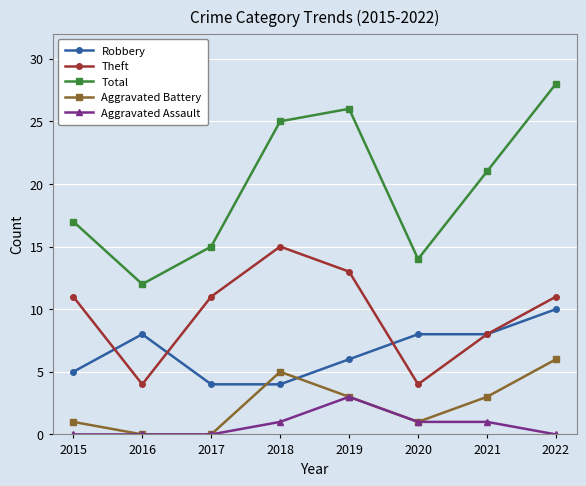

Is the value of Aggravated Battery at 2022 greater than the value of Total at 2022?

No